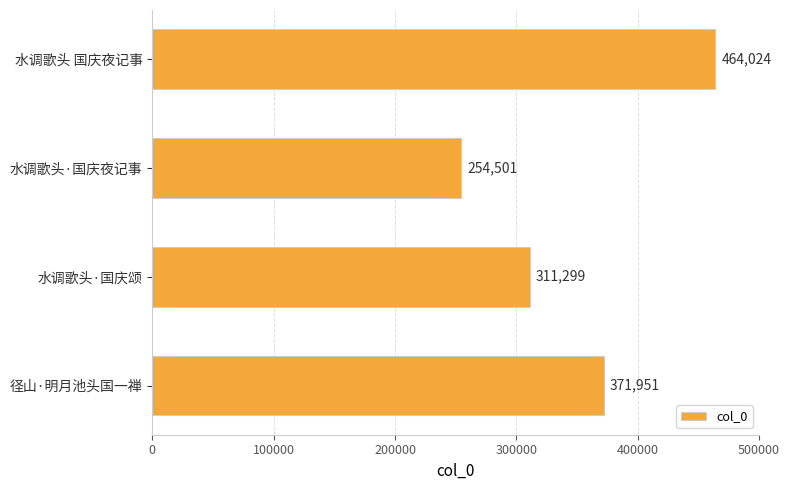

Rank the categories by value from lowest to highest.

水调歌头·国庆夜记事, 水调歌头·国庆颂, 径山·明月池头国一禅, 水调歌头 国庆夜记事